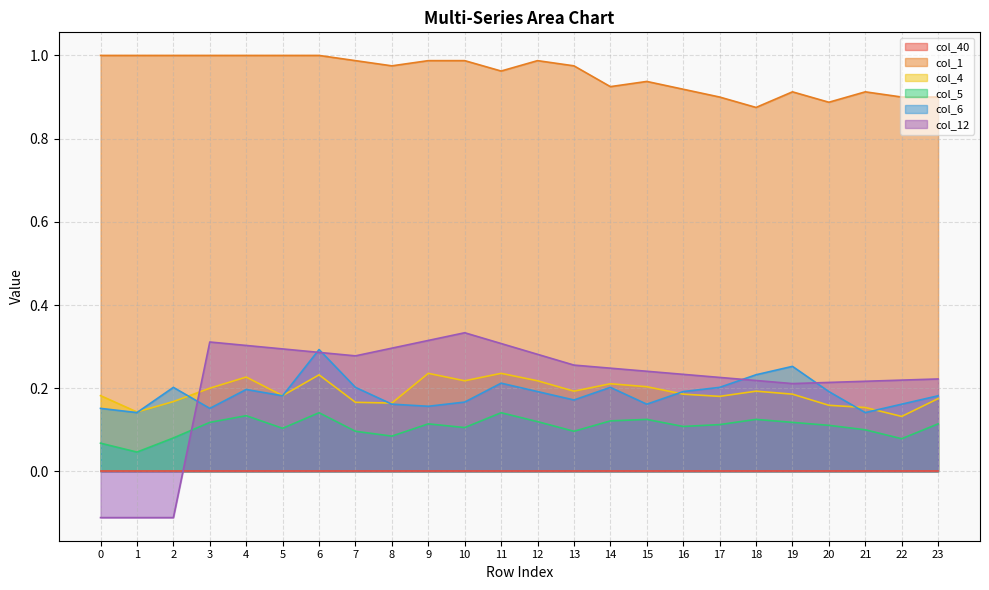

Between 21 and 22, which is larger?

21